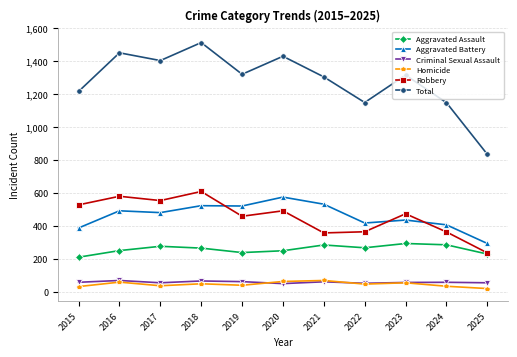

True or false: Aggravated Assault has more than 0 interior local peaks.

True